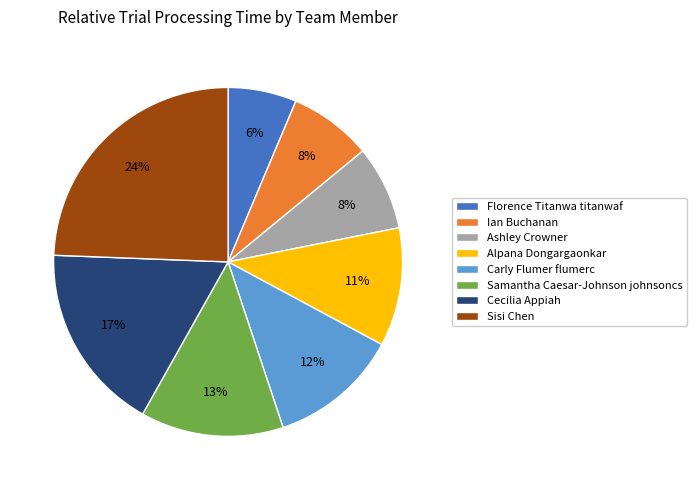

Is it true that Carly Flumer flumerc is 24% of the pie?

False